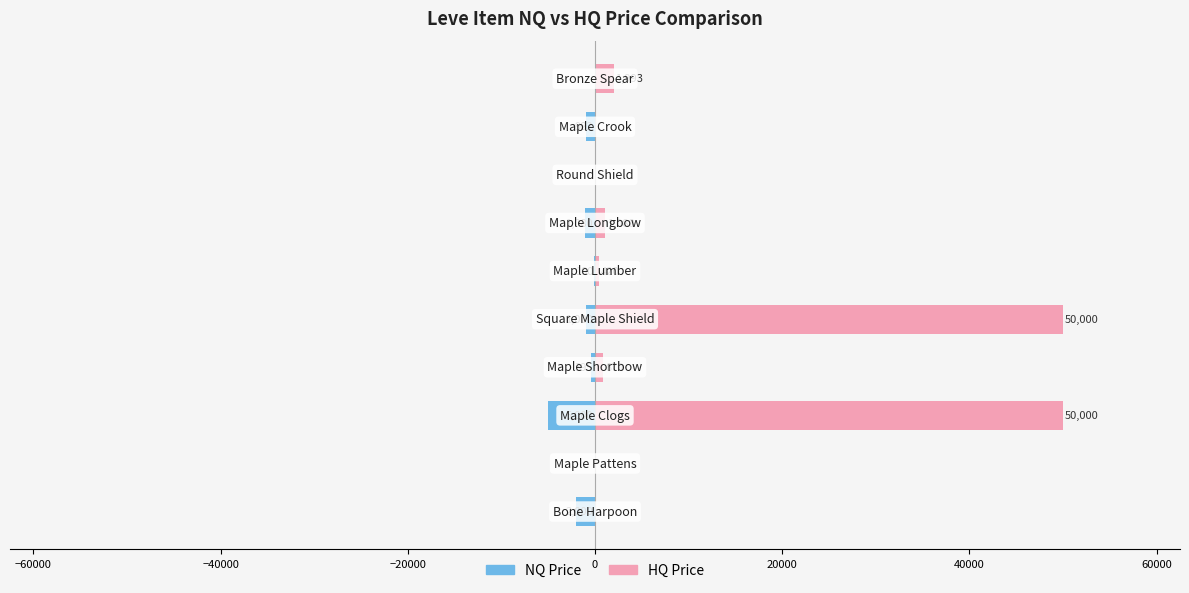

How many groups of bars are there?

10